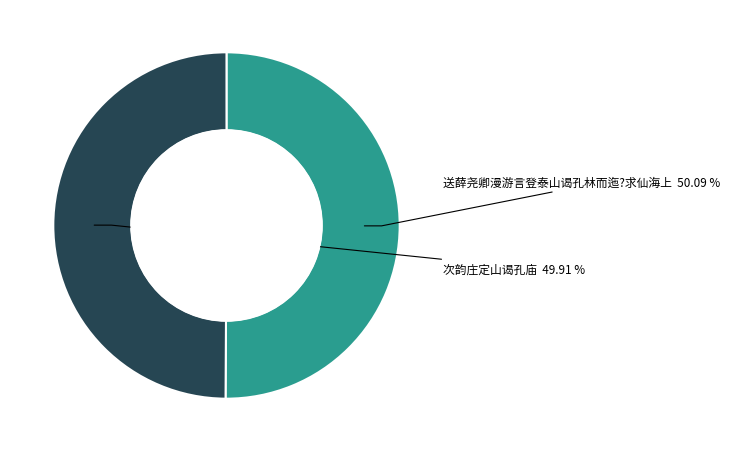

The 送薛尧卿漫游言登泰山谒孔林而迤?求仙海上 slice represents 62% of the pie. True or false?

False